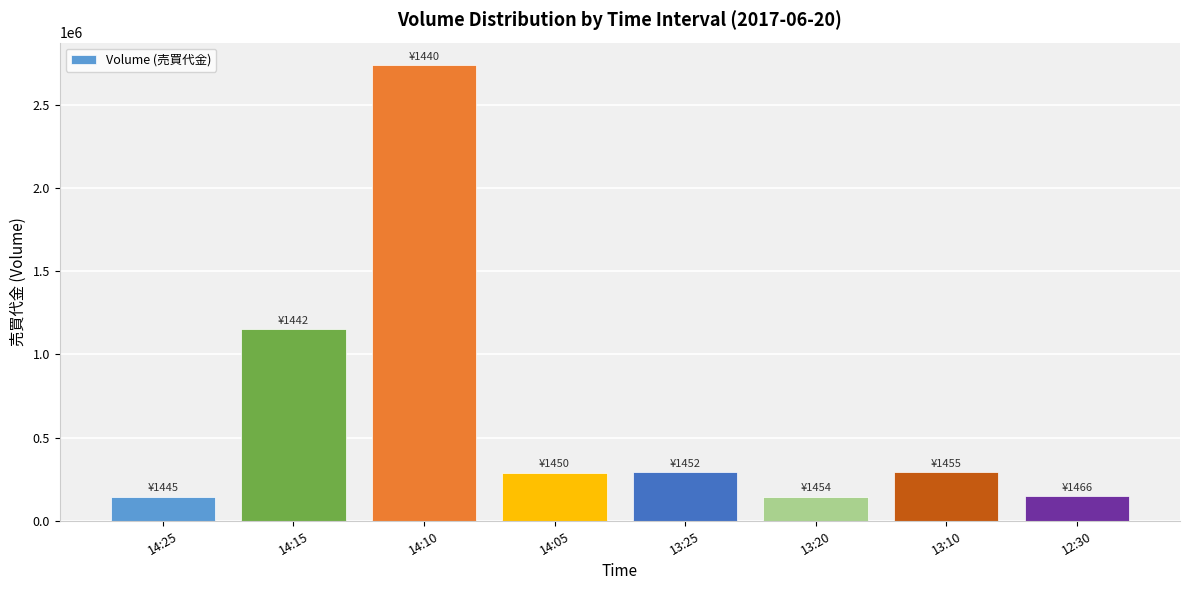

How many distinct data groups are displayed?

1